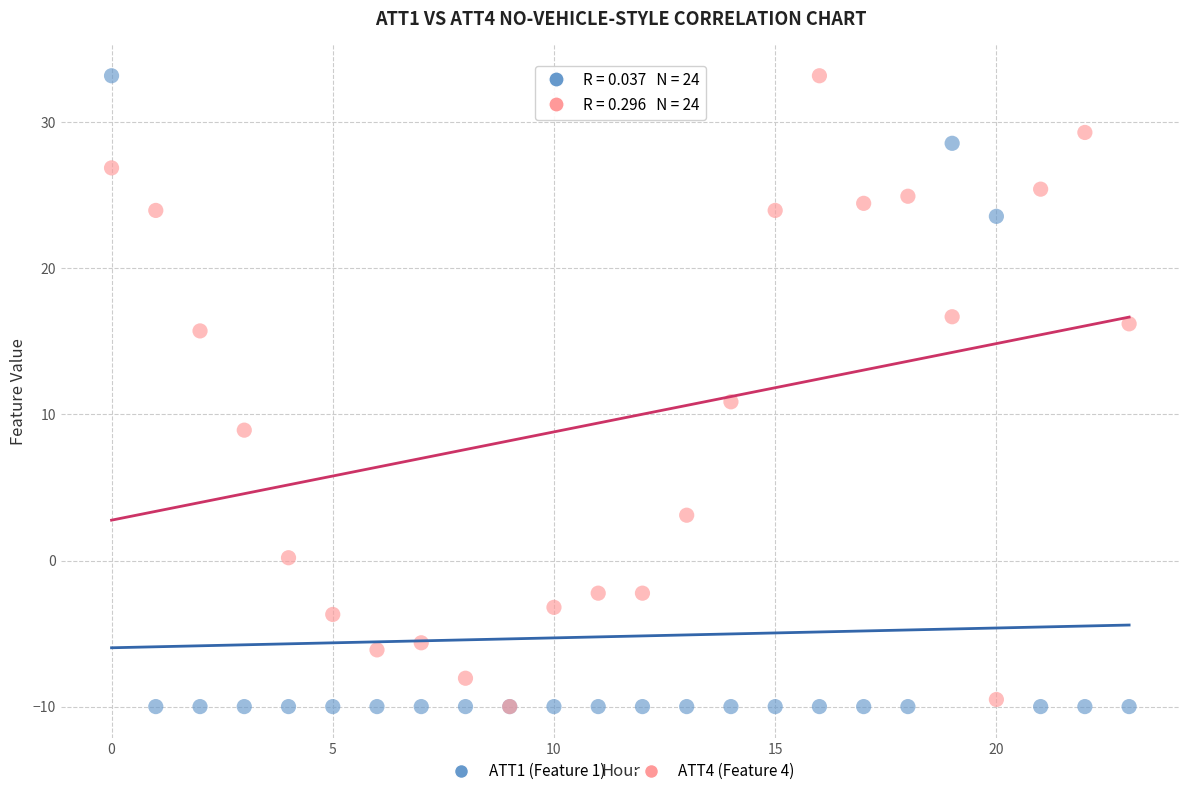

What are all the series names shown in the legend?

ATT1 (Feature 1), ATT4 (Feature 4)